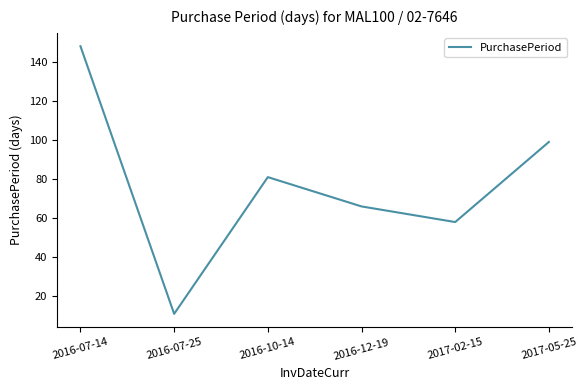

Count the number of data series in this chart.

1